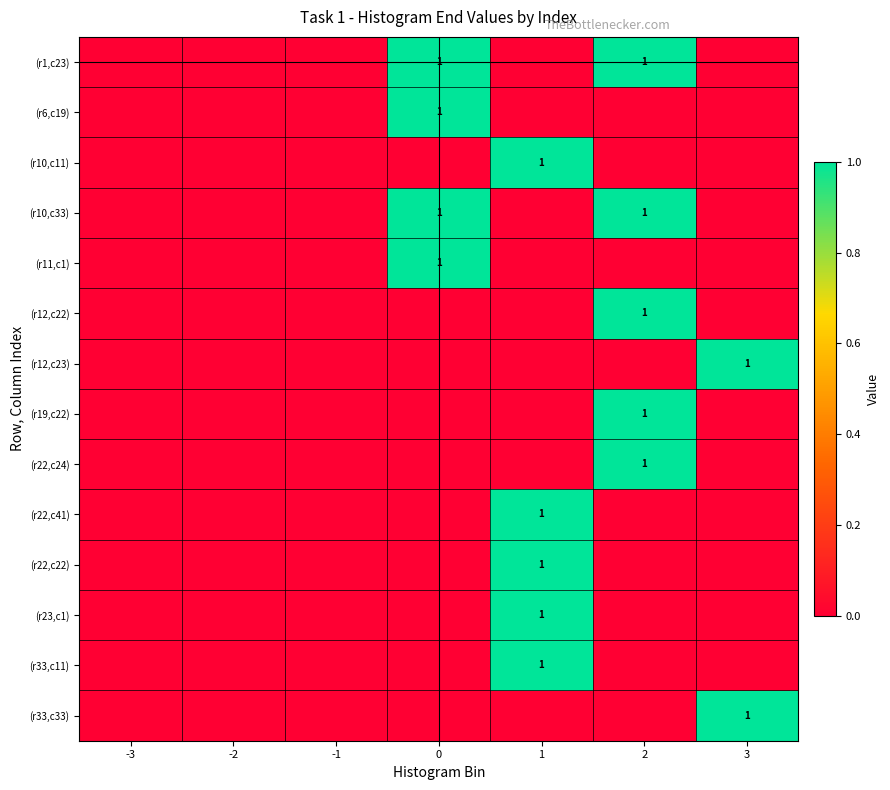

The (r10,c11) series shows 1 at 1. True or false?

True